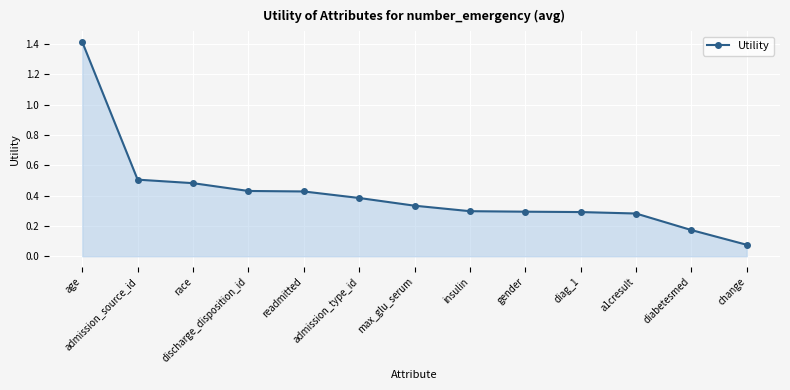

How many lines are shown in the chart?

1